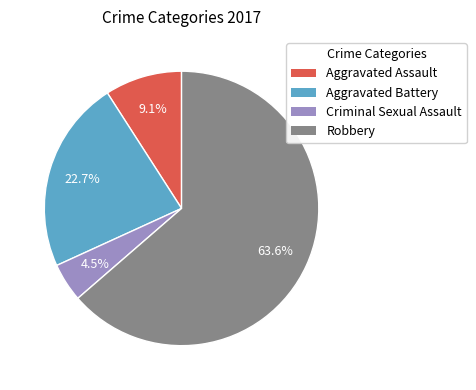

Which slice is the largest?

Robbery